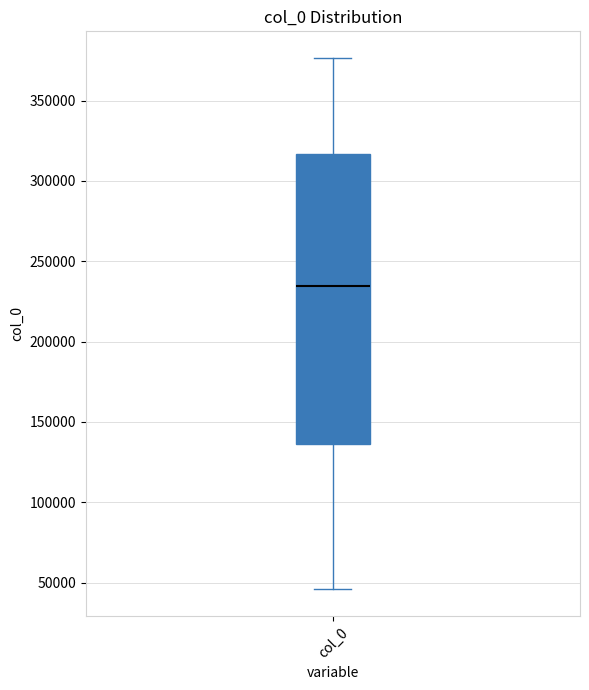

Transcribe this box plot: give where the median line is, the range the box spans, and where the two whiskers end, as read against the y-axis. The values are not printed on the chart, so give them approximately, as read against the axis.

median 235000, box 135000 to 315000, whiskers 45000 to 375000